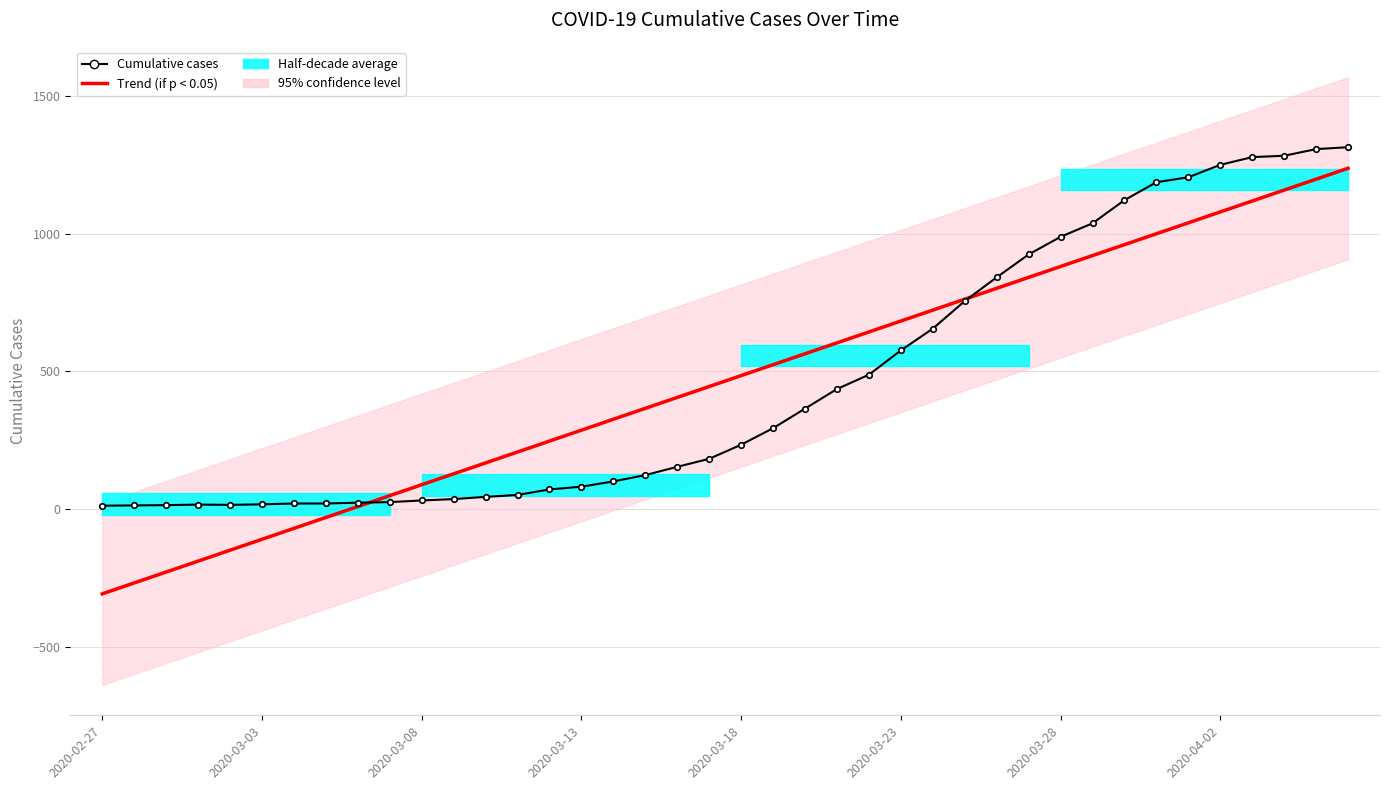

At which category does Cumulative cases reach its first local valley?

2020-03-18